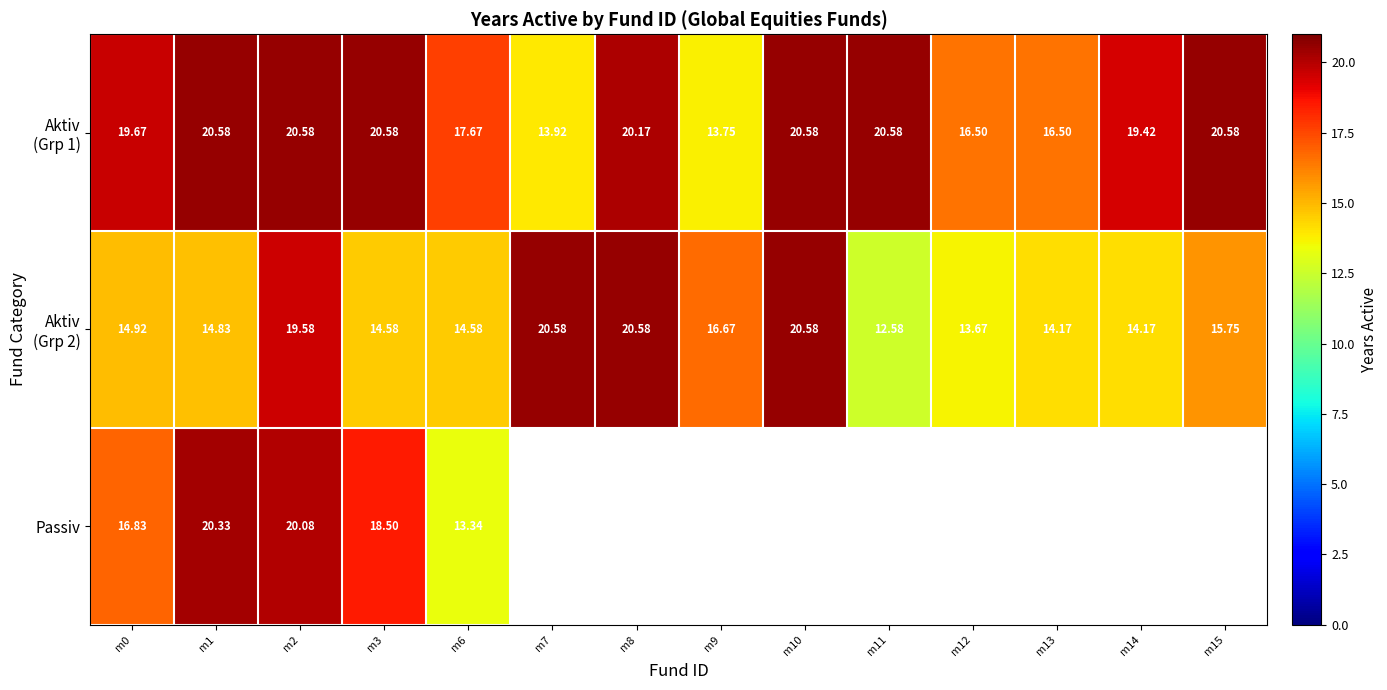

At how many categories does at least one series exceed 19?

10